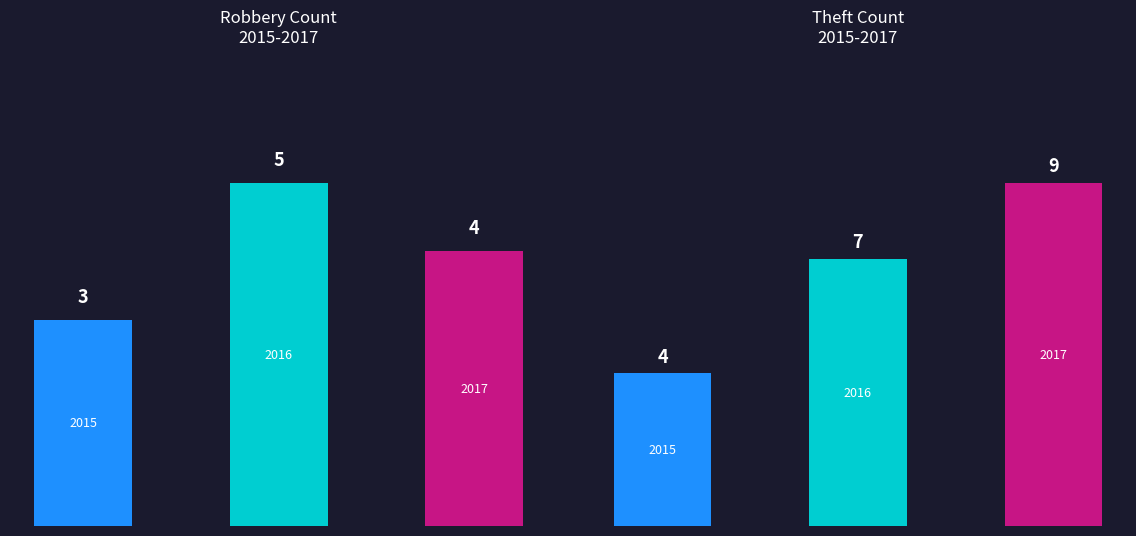

How many groups of bars are there?

3